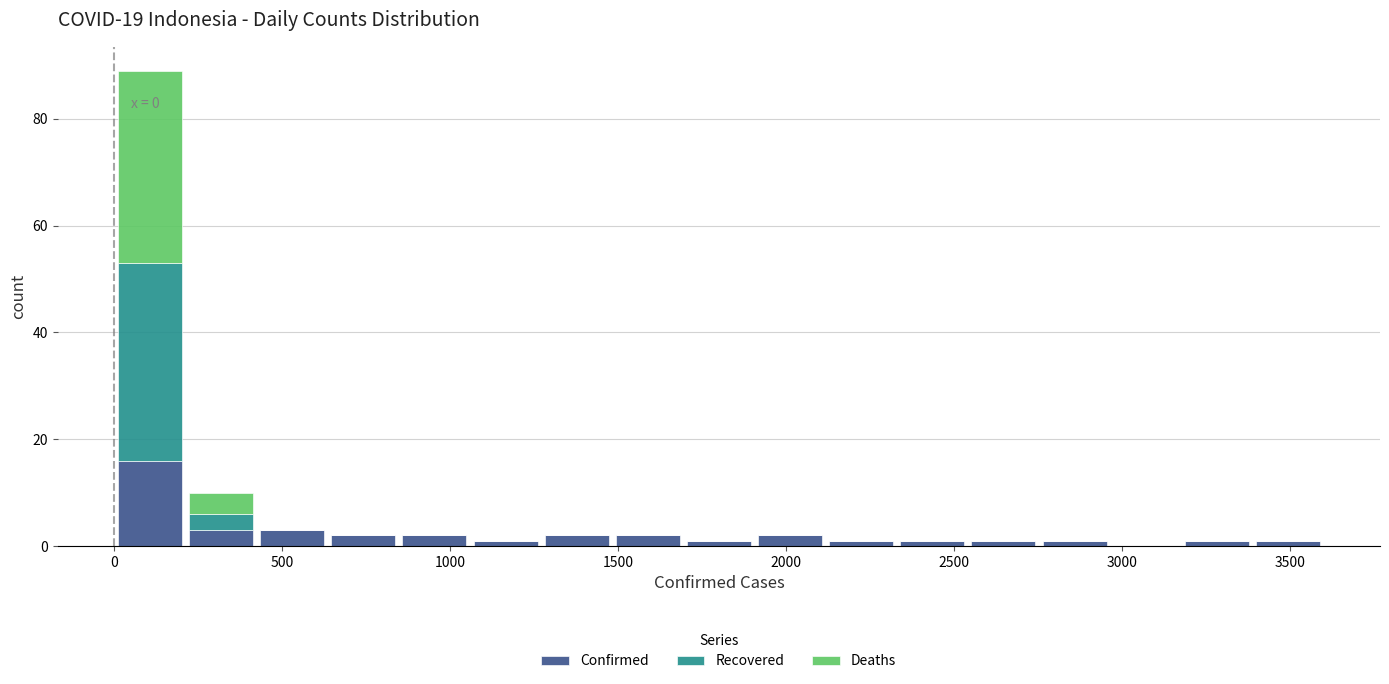

Which range on the x-axis has the tallest stacked bar (by total height)?

0 to 200